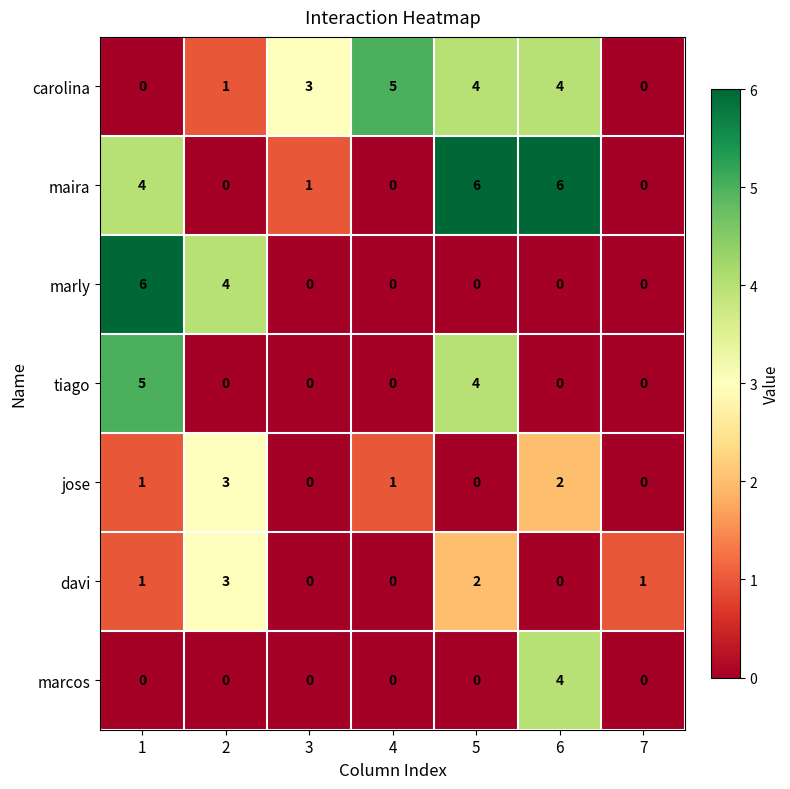

How many tiago values are between 0 and 4?

6